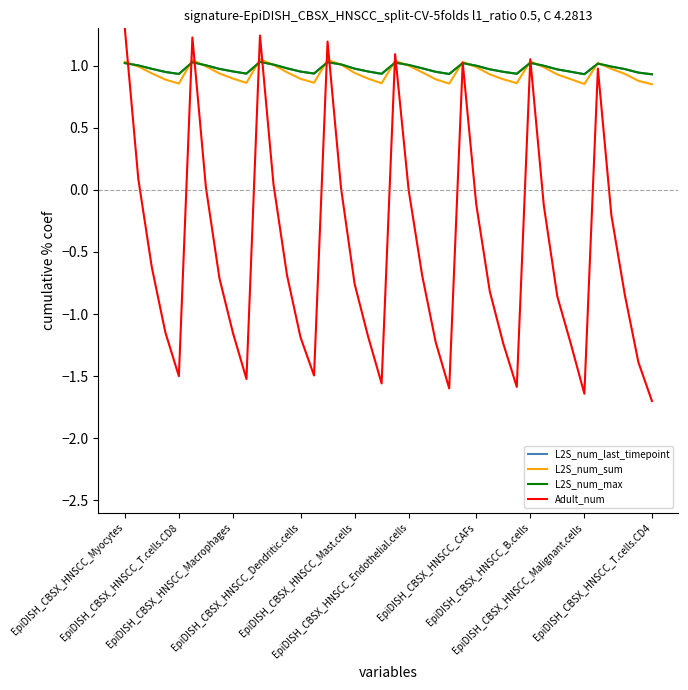

What is the minimum value for Adult_num?

-1.7